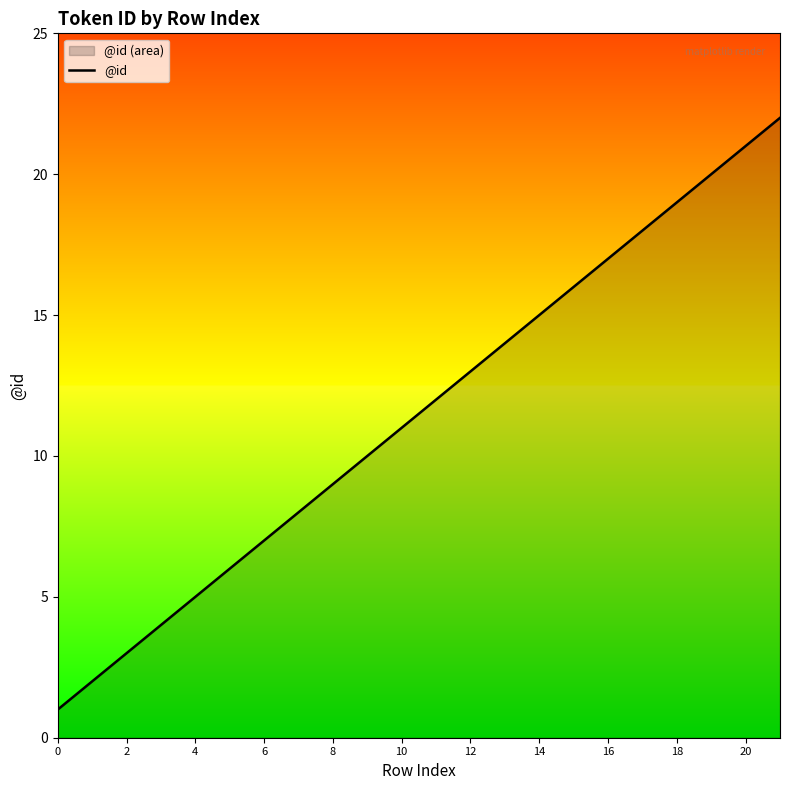

What is the maximum value shown in the chart?

22